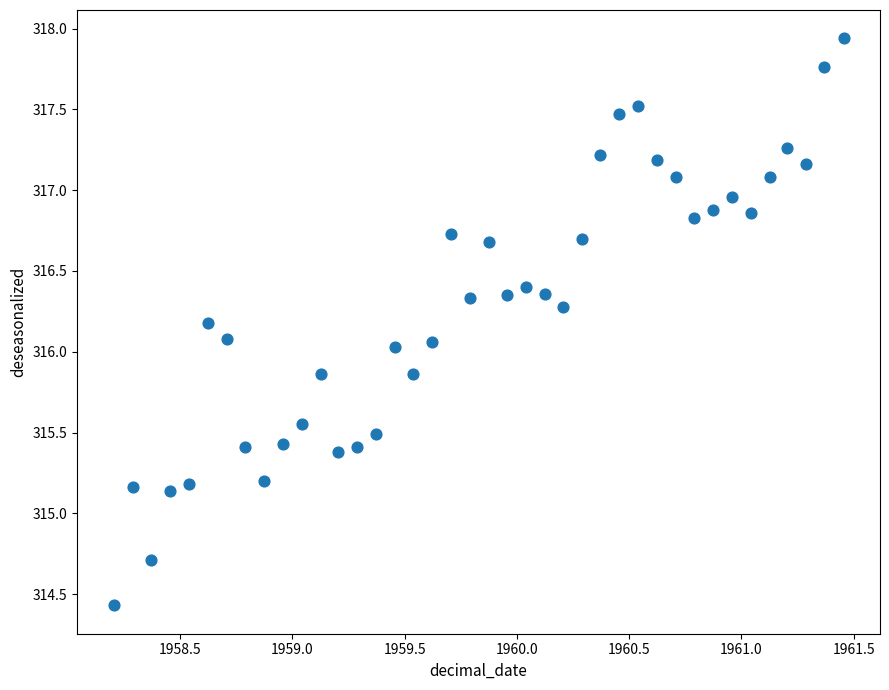

What is the range of X values (max minus min)?

3.3